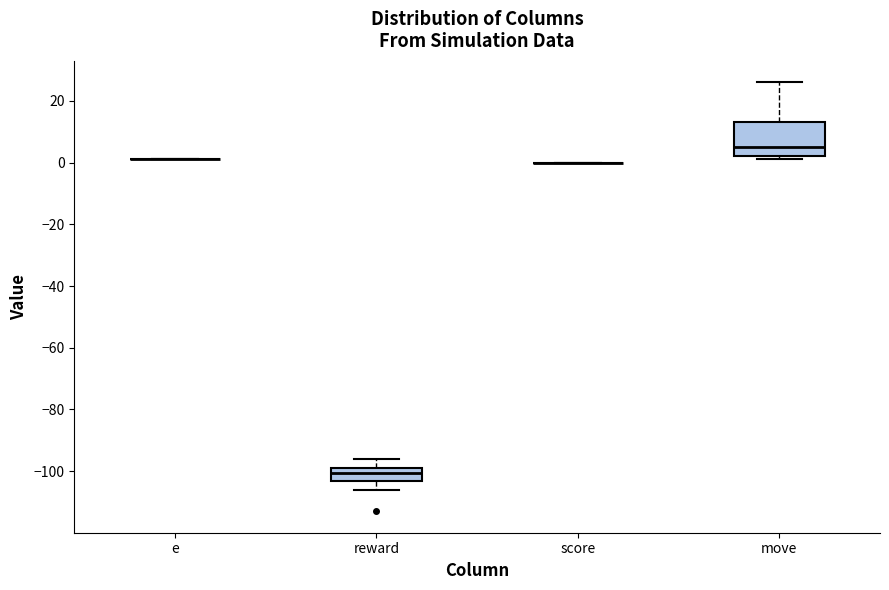

Reading left to right, transcribe this box plot: for each box, give where its median line is, the range the box spans, and where its two whiskers end, as read against the y-axis. The values are not printed on the chart, so give them approximately, as read against the axis.

e: box collapsed to a line at 2, whiskers 2 to 2
reward: median -100, box -104 to -98, whiskers -106 to -96
score: box collapsed to a line at 0, whiskers 0 to 0
move: median 6, box 2 to 14, whiskers 2 (just below the box's lower edge) to 26